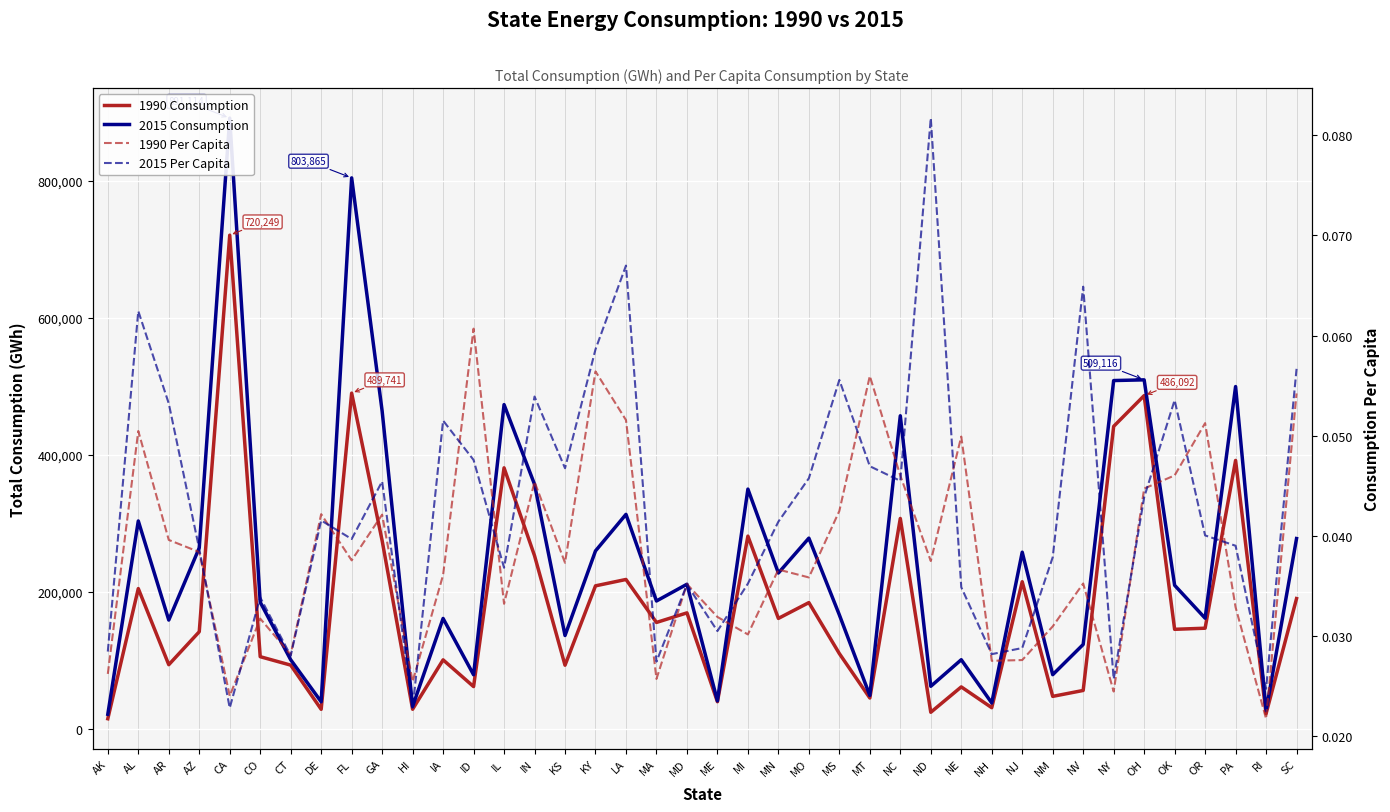

Reading left to right, what are all the values shown in this chart?

1990 Consumption: AK=14514.0	AL=204466.0	AR=93370.0	AZ=141494.0	CA=720249.0	CO=105071.0	CT=92763.0	DE=28265.0	FL=489741.0	GA=274462.0	HI=28356.0	IA=100440.0	ID=61428.0	IL=380700.0	IN=252427.0	KS=92632.0	KY=208463.0	LA=217774.0	MA=155047.0	MD=169009.0	ME=39337.0	MI=281036.0	MN=160934.0	MO=183991.0	MS=109618.0	MT=44781.0	NC=306822.0	ND=23931.0	NE=60966.0	NH=30638.0	NJ=214467.0	NM=47156.0	NV=55793.0	NY=441255.0	OH=486092.0	OK=145024.0	OR=146639.0	PA=391529.0	RI=21902.0	SC=189884.0
2015 Consumption: AK=21015.0	AL=303141.0	AR=158539.0	AZ=263916.0	CA=891114.0	CO=184644.0	CT=100573.0	DE=39232.0	FL=803865.0	GA=463616.0	HI=32453.0	IA=160867.0	ID=78677.0	IL=472971.0	IN=356604.0	KS=135965.0	KY=259444.0	LA=312800.0	MA=186367.0	MD=210799.0	ME=40562.0	MI=349661.0	MN=227168.0	MO=278092.0	MS=166135.0	MT=48474.0	NC=456688.0	ND=61856.0	NE=100637.0	NH=37529.0	NJ=257571.0	NM=78795.0	NV=122899.0	NY=508093.0	OH=509116.0	OK=209280.0	OR=161265.0	PA=499326.0	RI=26152.0	SC=277492.0
1990 Per Capita: AK=0.0	AL=0.1	AR=0.0	AZ=0.0	CA=0.0	CO=0.0	CT=0.0	DE=0.0	FL=0.0	GA=0.0	HI=0.0	IA=0.0	ID=0.1	IL=0.0	IN=0.0	KS=0.0	KY=0.1	LA=0.1	MA=0.0	MD=0.0	ME=0.0	MI=0.0	MN=0.0	MO=0.0	MS=0.0	MT=0.1	NC=0.0	ND=0.0	NE=0.0	NH=0.0	NJ=0.0	NM=0.0	NV=0.0	NY=0.0	OH=0.0	OK=0.0	OR=0.1	PA=0.0	RI=0.0	SC=0.1
2015 Per Capita: AK=0.0	AL=0.1	AR=0.1	AZ=0.0	CA=0.0	CO=0.0	CT=0.0	DE=0.0	FL=0.0	GA=0.0	HI=0.0	IA=0.1	ID=0.0	IL=0.0	IN=0.1	KS=0.0	KY=0.1	LA=0.1	MA=0.0	MD=0.0	ME=0.0	MI=0.0	MN=0.0	MO=0.0	MS=0.1	MT=0.0	NC=0.0	ND=0.1	NE=0.0	NH=0.0	NJ=0.0	NM=0.0	NV=0.1	NY=0.0	OH=0.0	OK=0.1	OR=0.0	PA=0.0	RI=0.0	SC=0.1